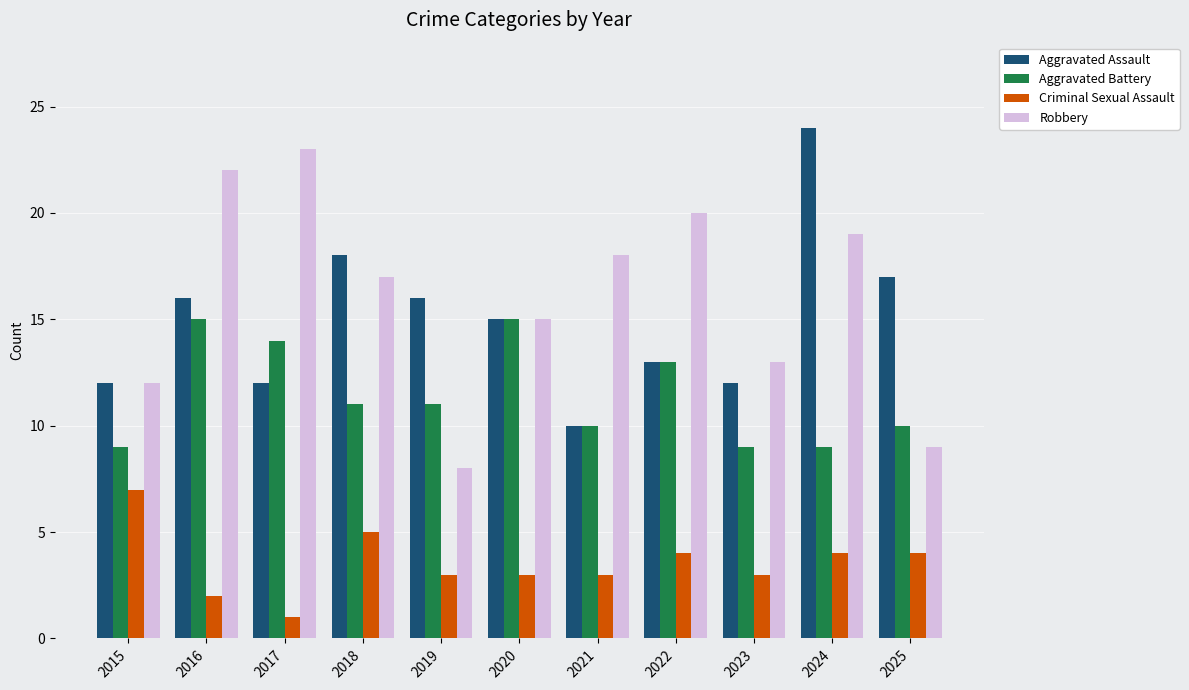

Which label corresponds to the largest value in the chart?

2024